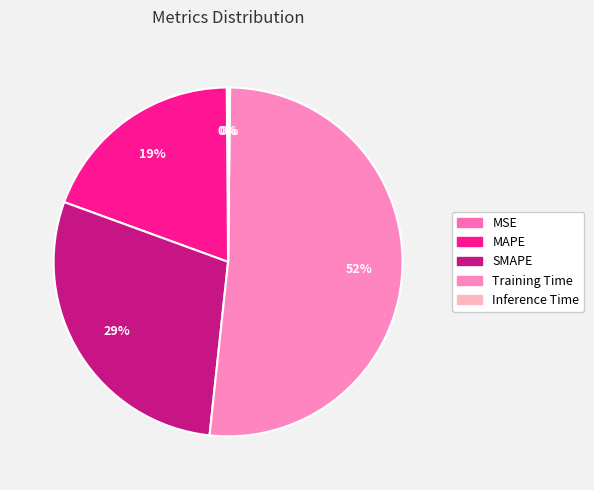

Does any single category account for the majority?

Yes